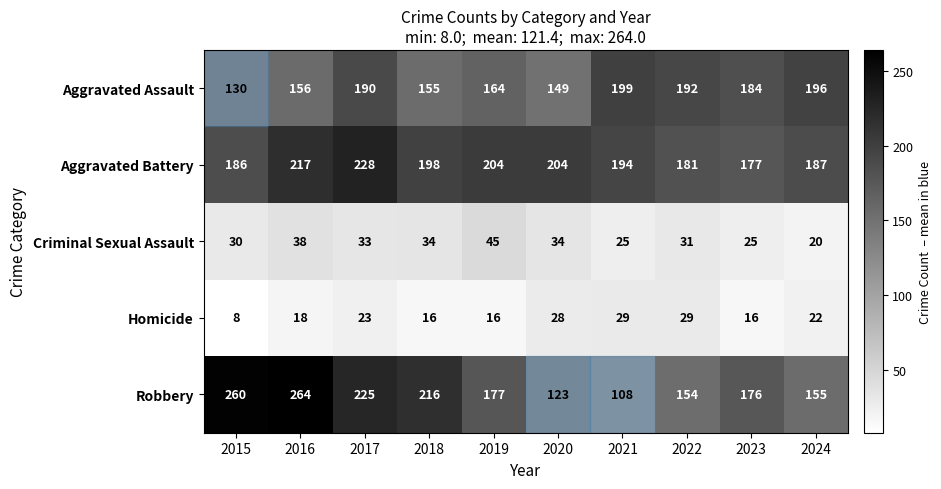

Which category has the highest value across all series?

2016